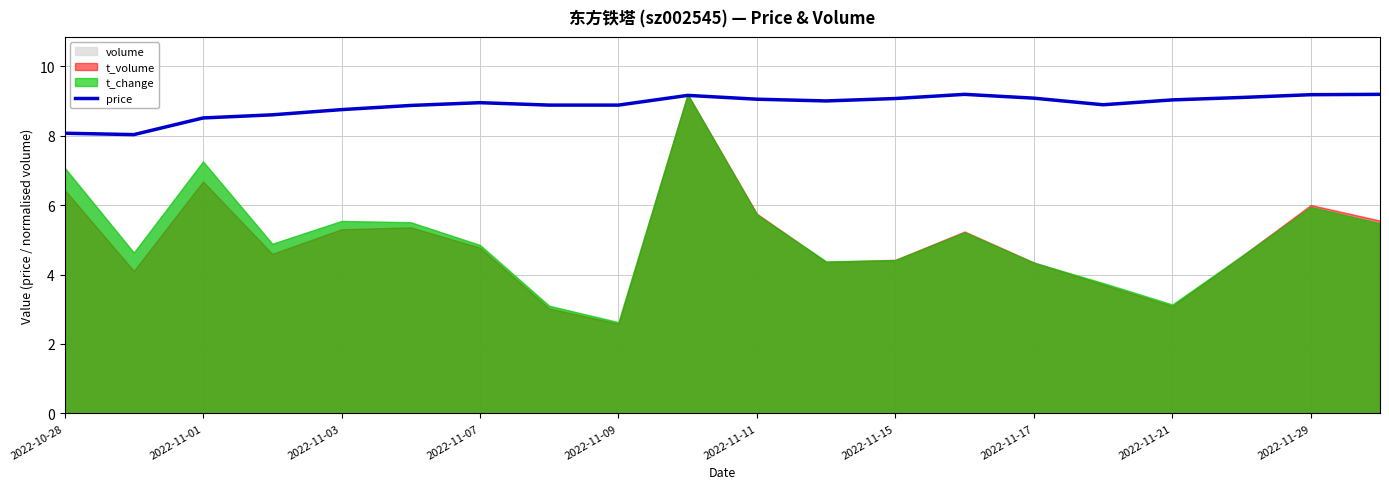

True or false: price has a value of 14.1 at 2022-10-28.

False